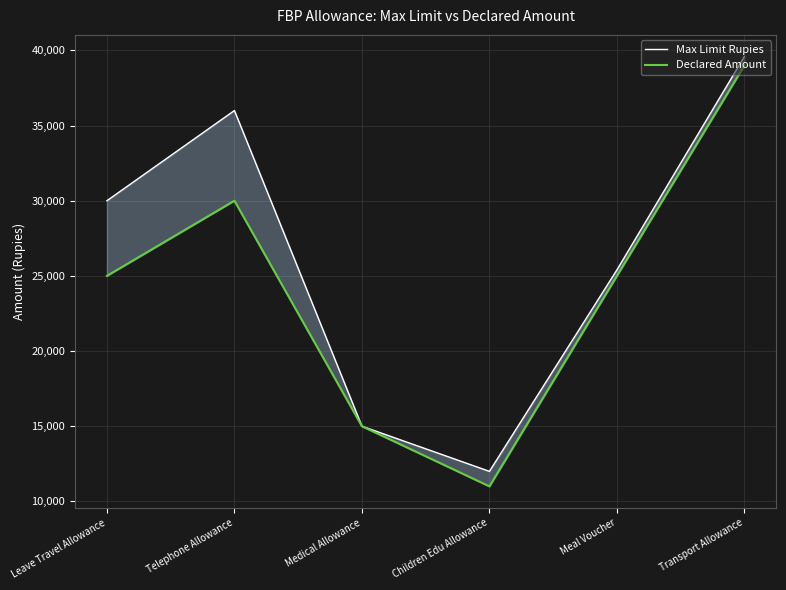

Reading left to right, list all the values displayed in this chart.

Max Limit Rupies: 30000	36000	15000	12000	25400	39600
Declared Amount: 25000	30000	15000	11000	25000	39000